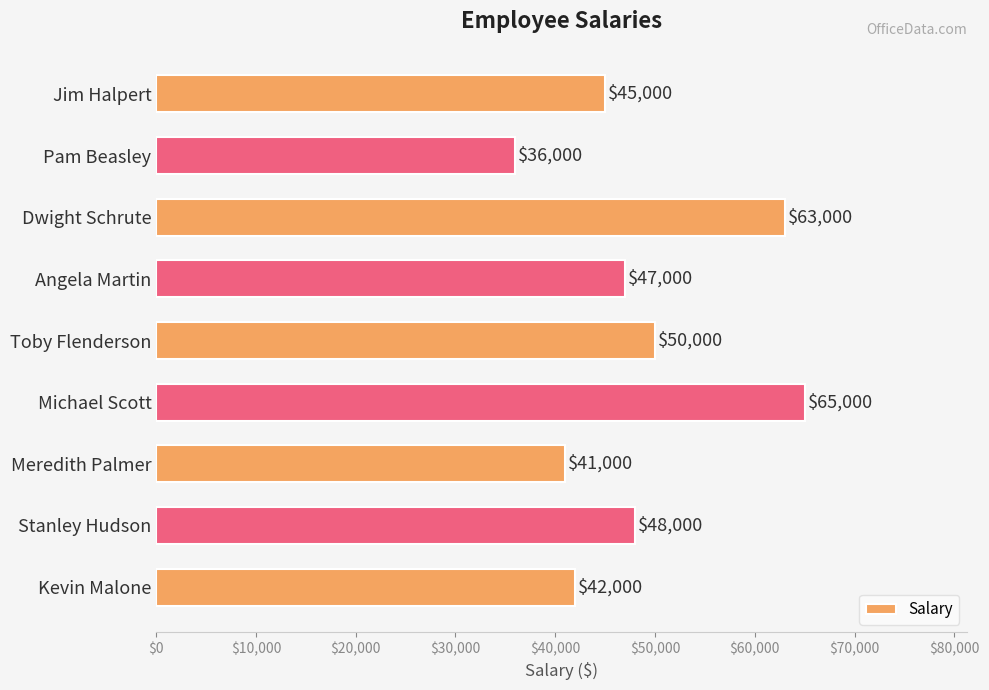

What is the value of the 1st bar from the top?

45000